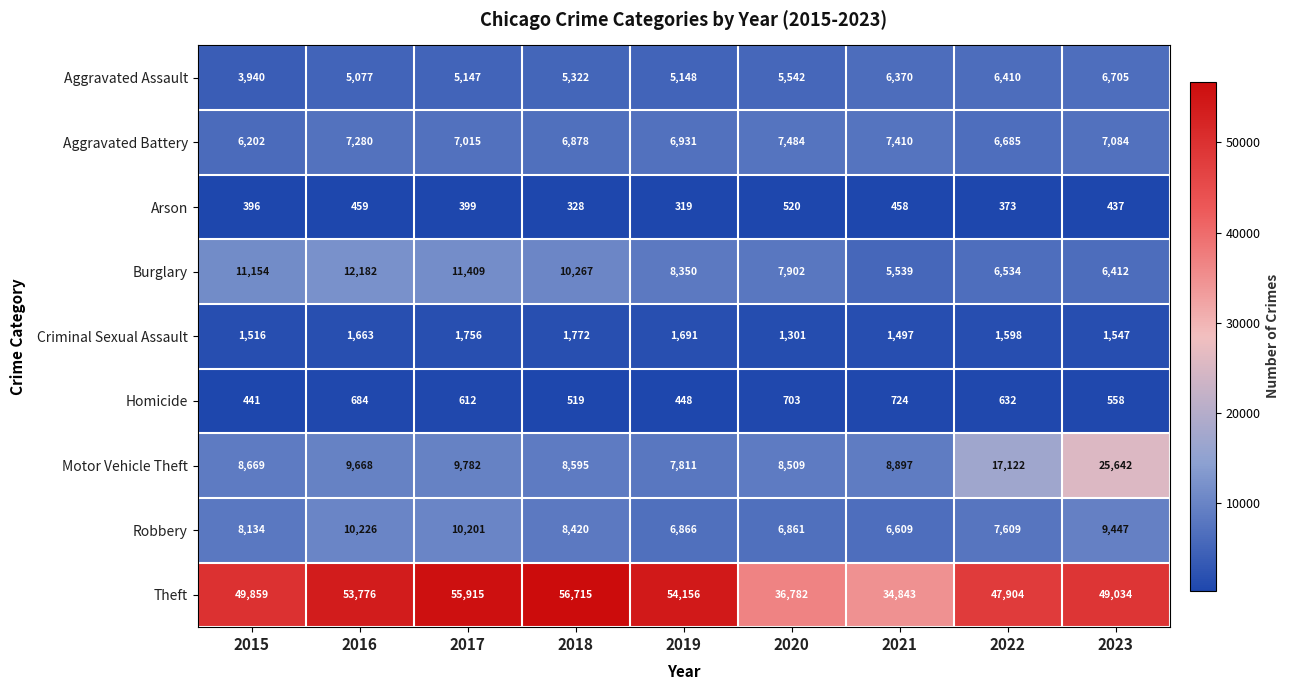

How many series are shown in this chart?

9